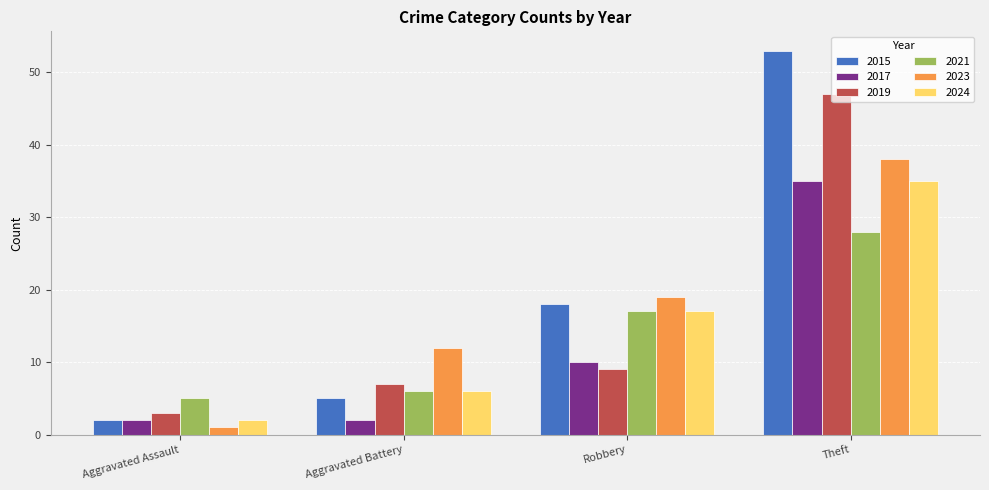

How many values in the 2019 series are below 9?

2